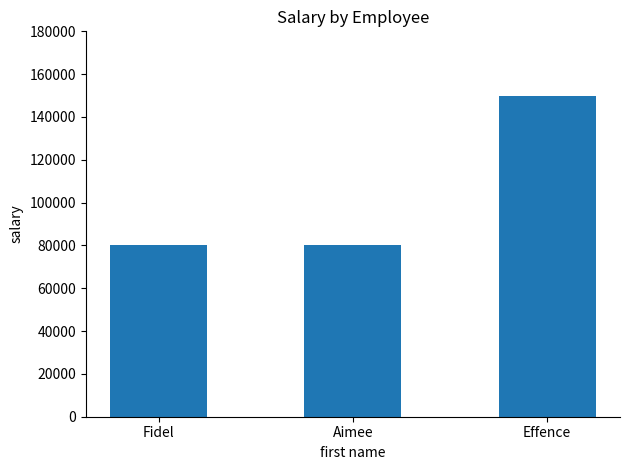

The value at Effence is 204140. True or false?

False